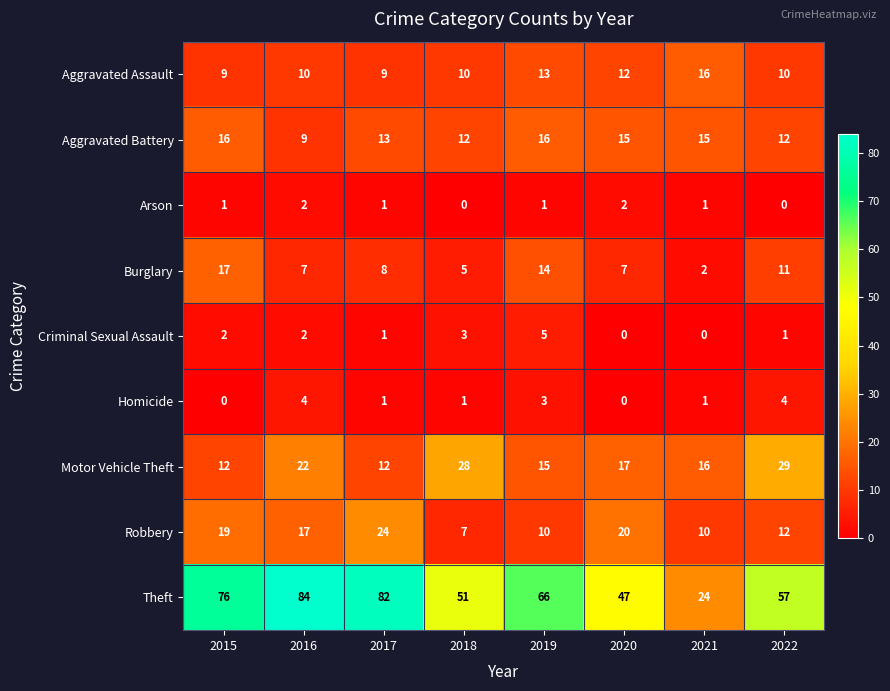

What is the average value of the Robbery series?

15